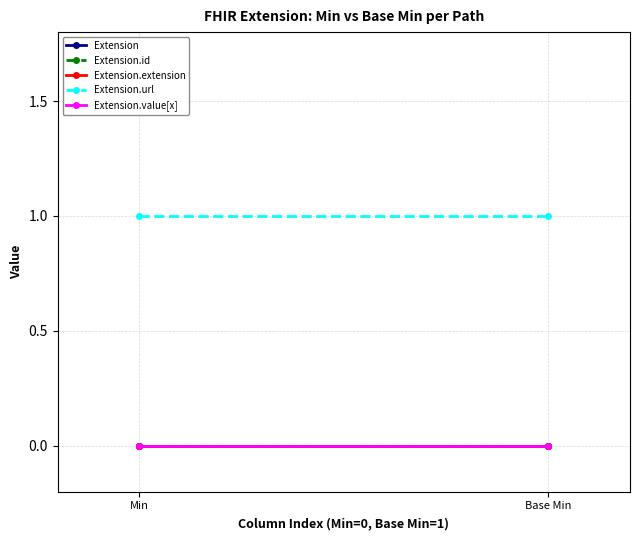

Rank the series at Base Min from lowest to highest value.

Extension, Extension.id, Extension.extension, Extension.value[x], Extension.url